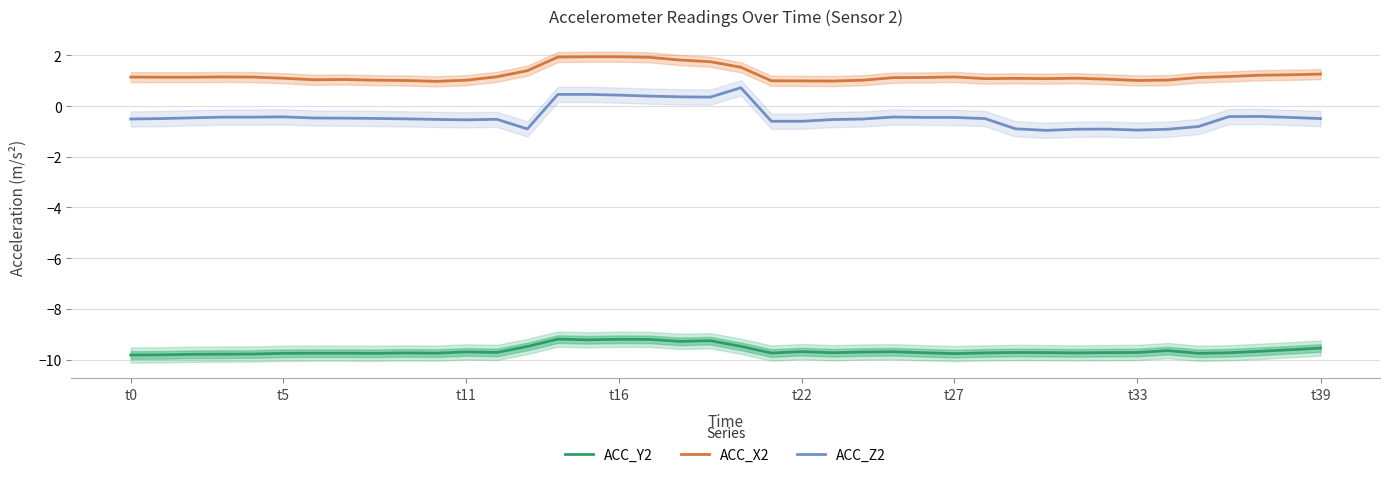

What is the value of the ACC_Z2 point at the 5th from the left?

-0.4